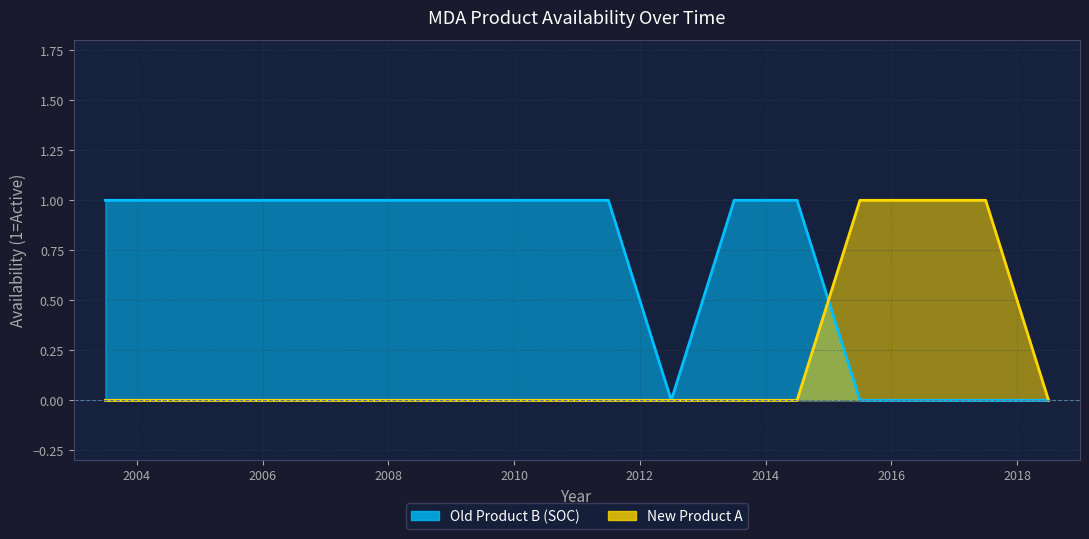

Reading left to right, extract all data points from this chart.

Old Product B (SOC): 1	1	1	1	1	1	1	1	1	0	1	1	0	0	0	0
New Product A: 0	0	0	0	0	0	0	0	0	0	0	0	1	1	1	0